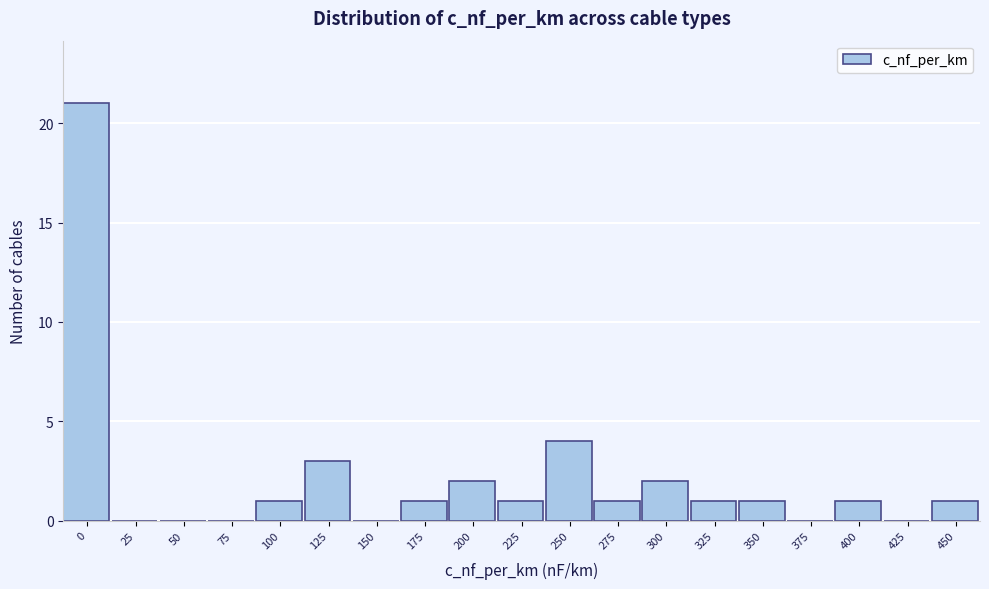

Reading left to right, list all the values displayed in this chart.

0=21	25=0	50=0	75=0	100=1	125=3	150=0	175=1	200=2	225=1	250=4	275=1	300=2	325=1	350=1	375=0	400=1	425=0	450=1